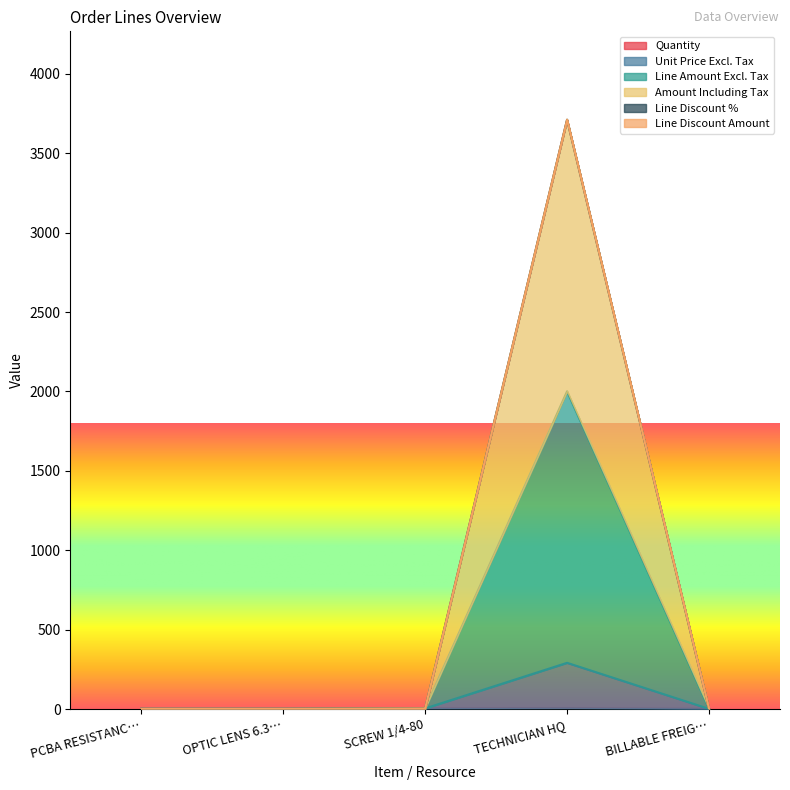

Rank the categories by Unit Price Excl. Tax value from highest to lowest.

TECHNICIAN HQ, SCREW 1/4-80, PCBA RESISTANC…, OPTIC LENS 6.3…, BILLABLE FREIG…